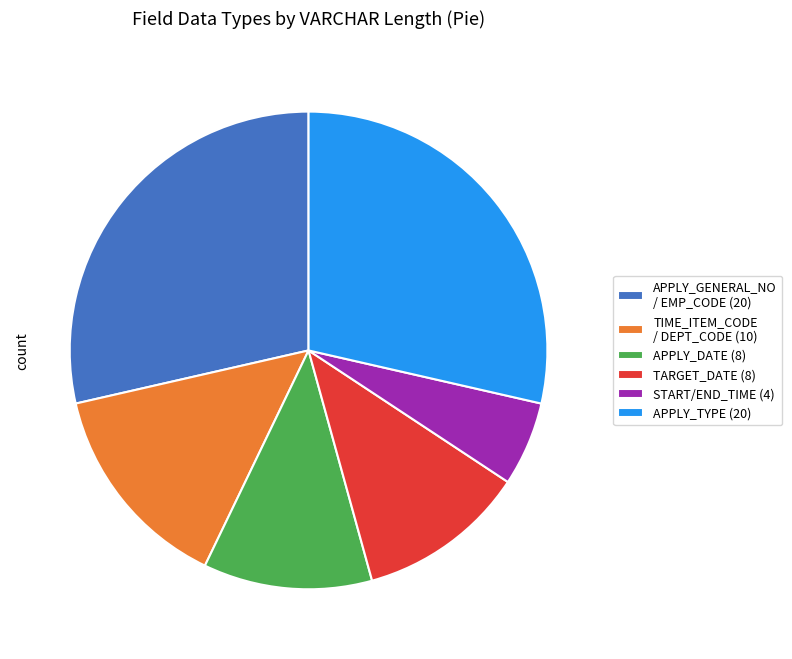

Which has a higher value, START/END_TIME (4) or TIME_ITEM_CODE / DEPT_CODE (10)?

TIME_ITEM_CODE / DEPT_CODE (10)